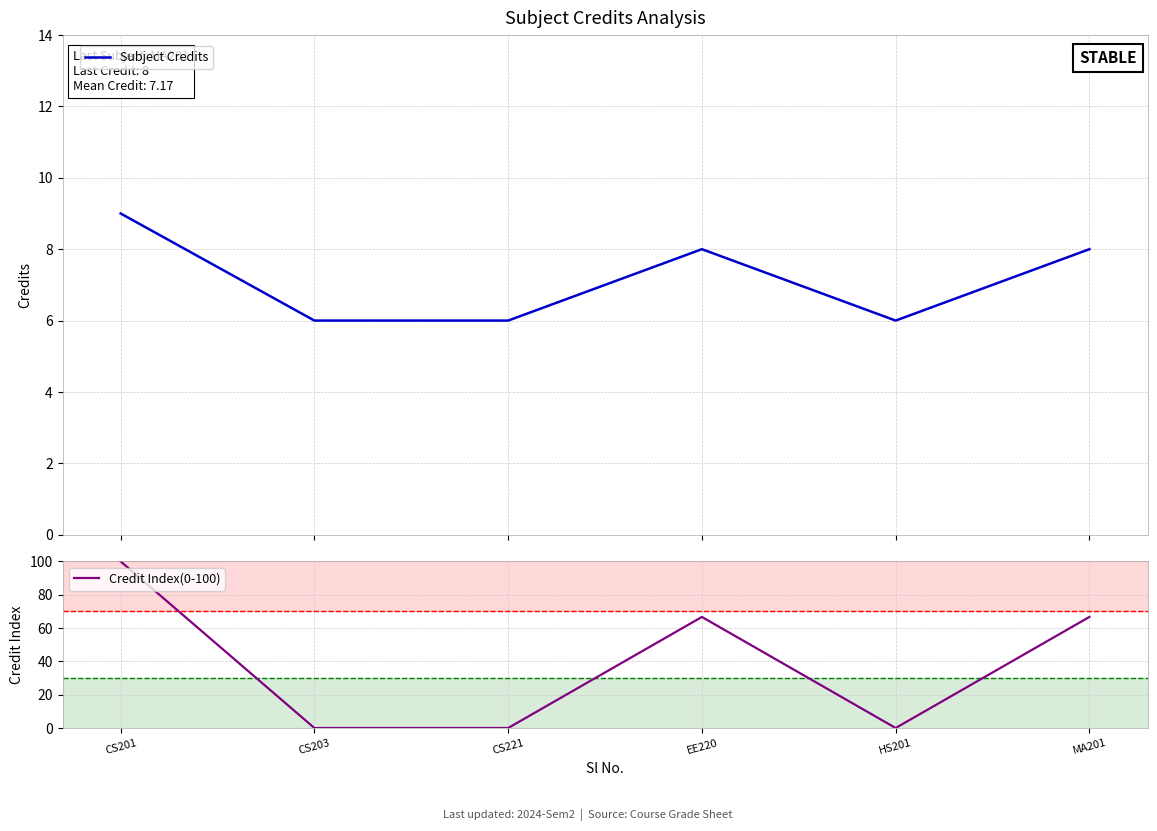

True or false: Subject Credits has a value of 3.2 at CS203.

False